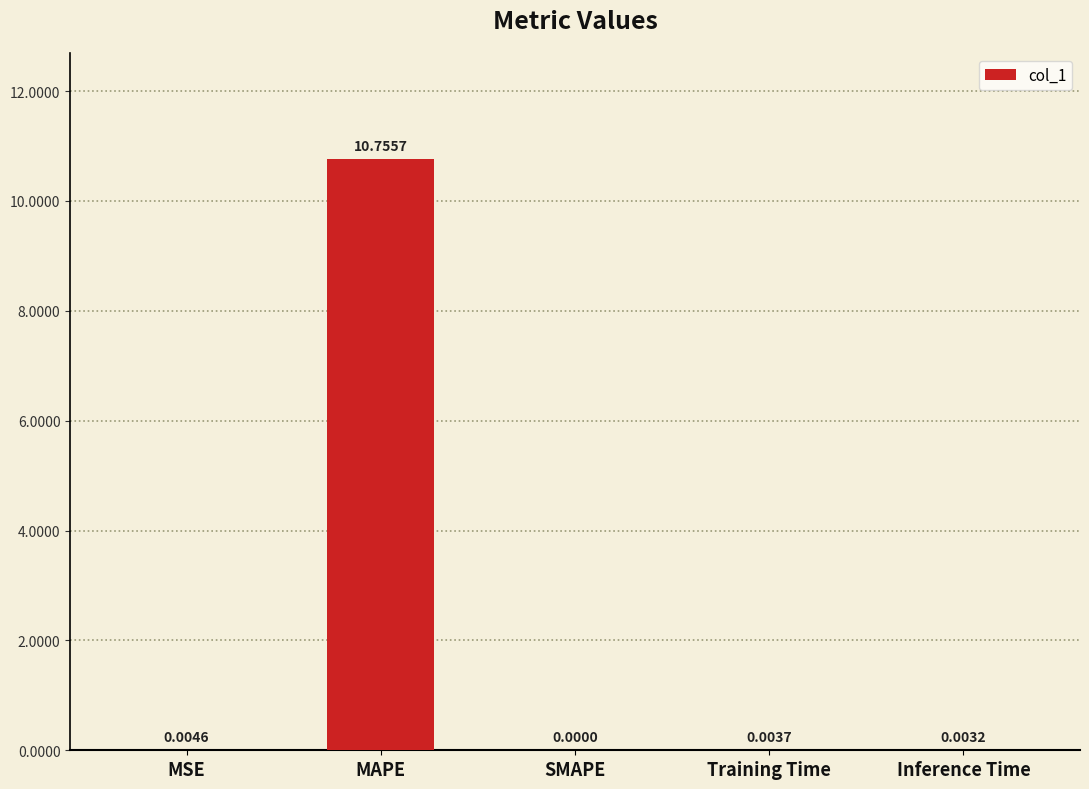

Which category has the highest value across all series?

MAPE